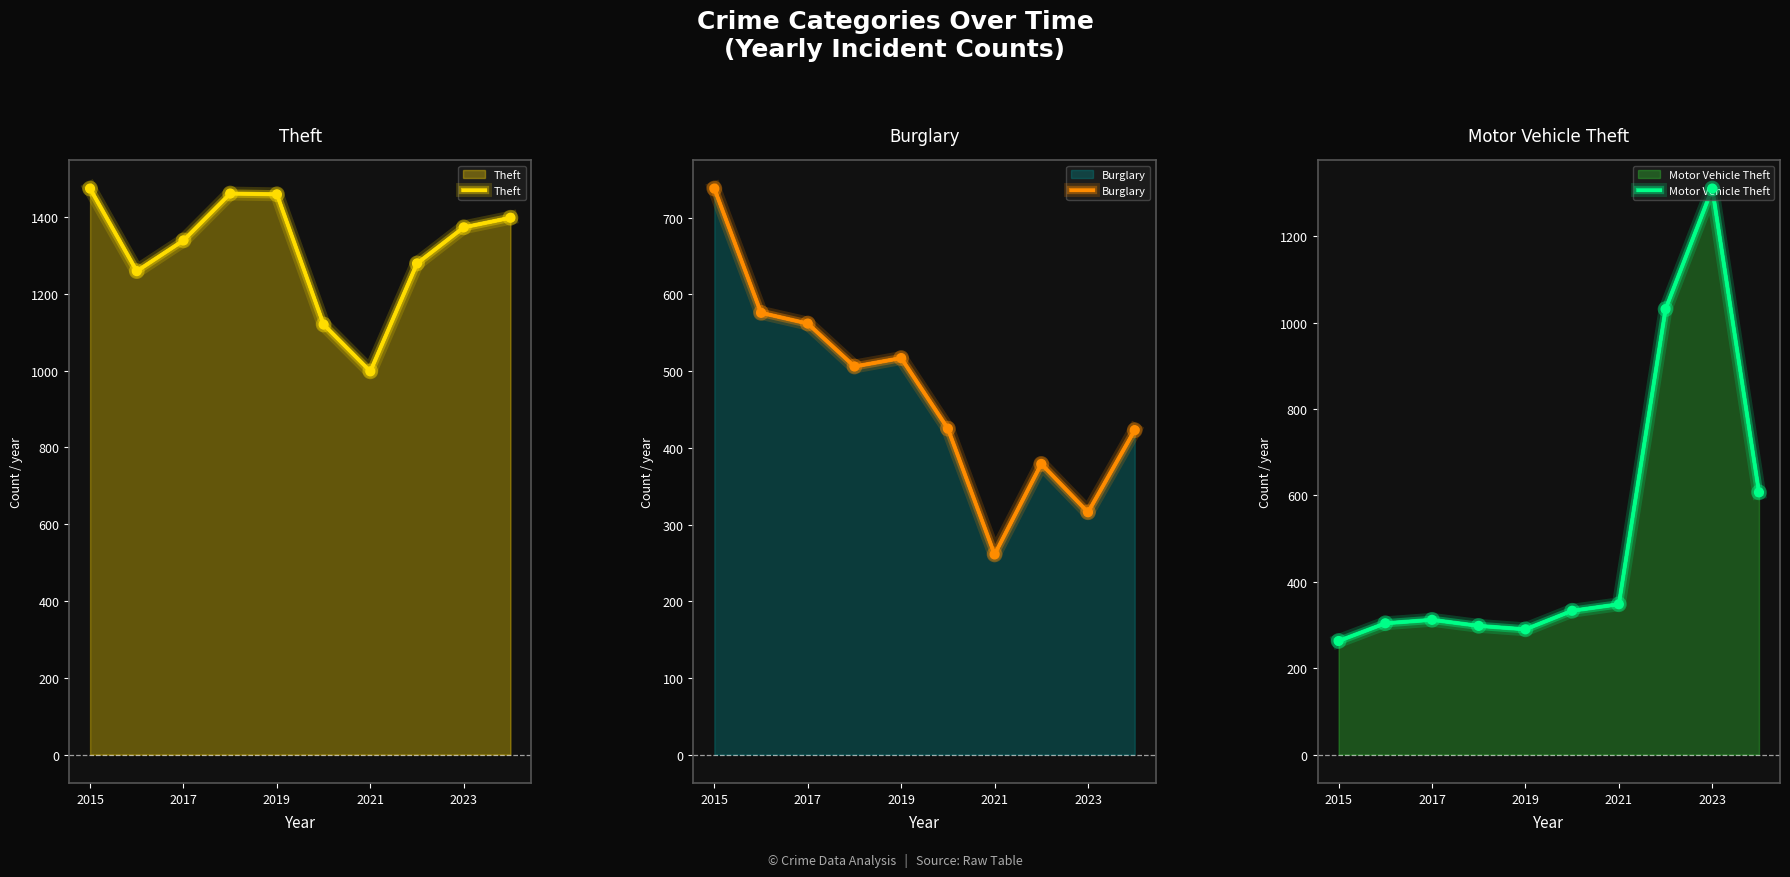

The Theft series shows 901 at 2019. True or false?

False